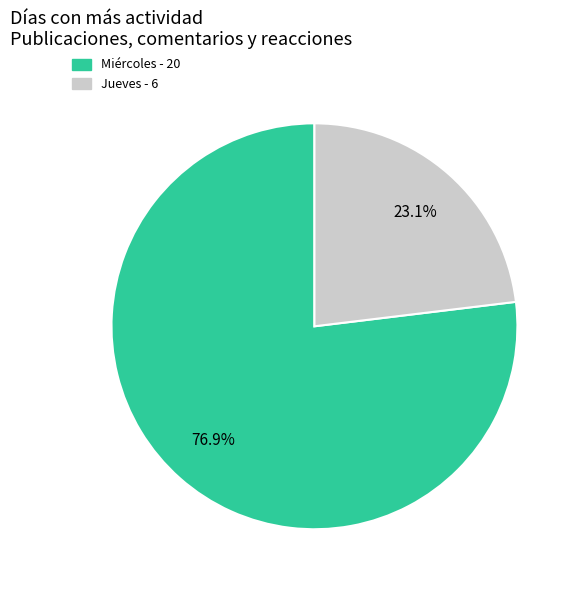

To the nearest percent, what is the combined percentage of Miércoles and Jueves?

100%